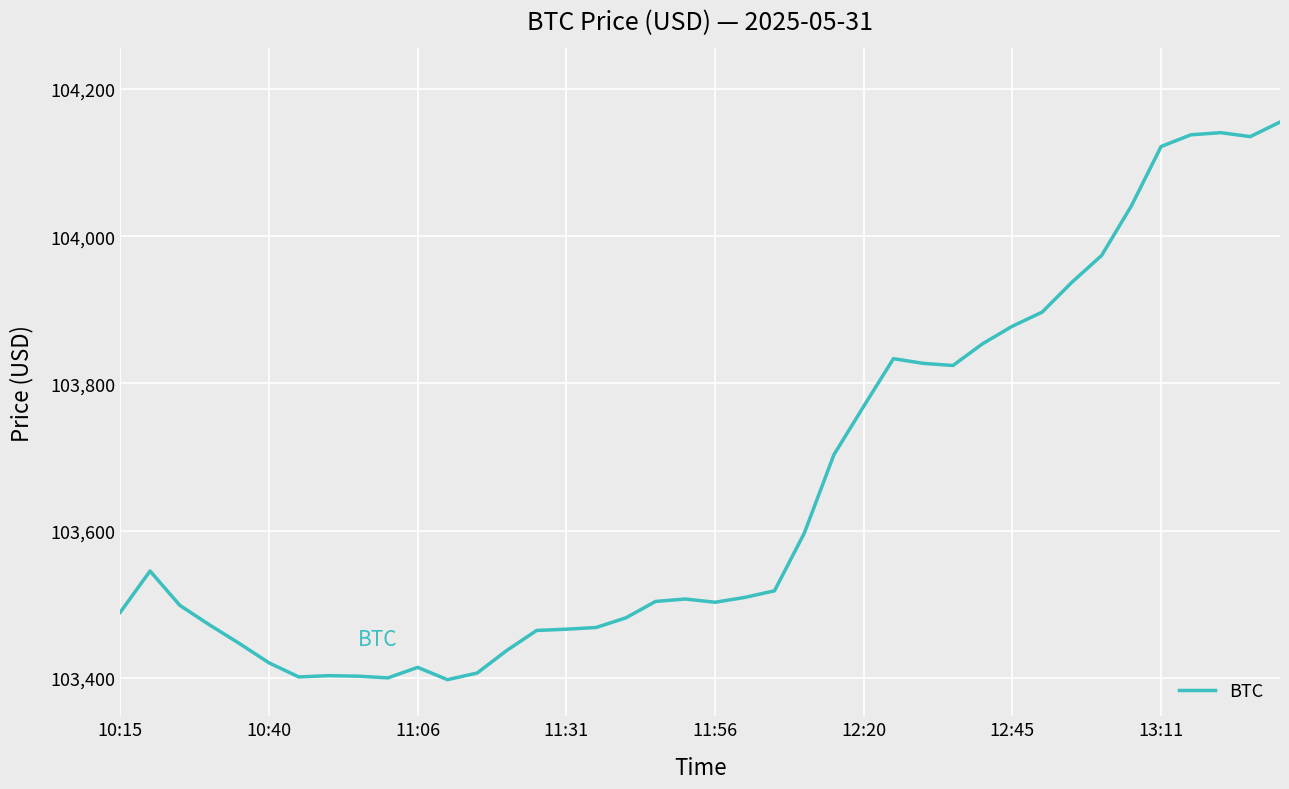

What is the smallest value displayed?

103397.7